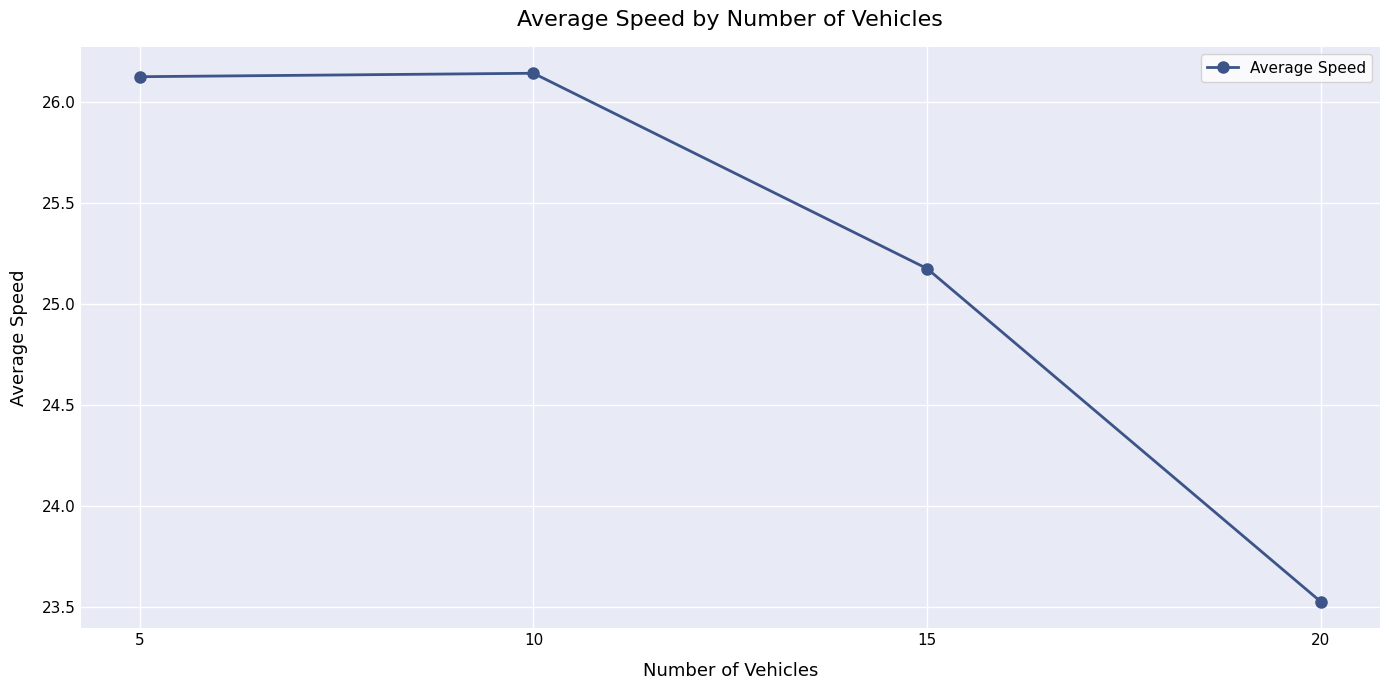

What is the minimum value shown in the chart?

23.5